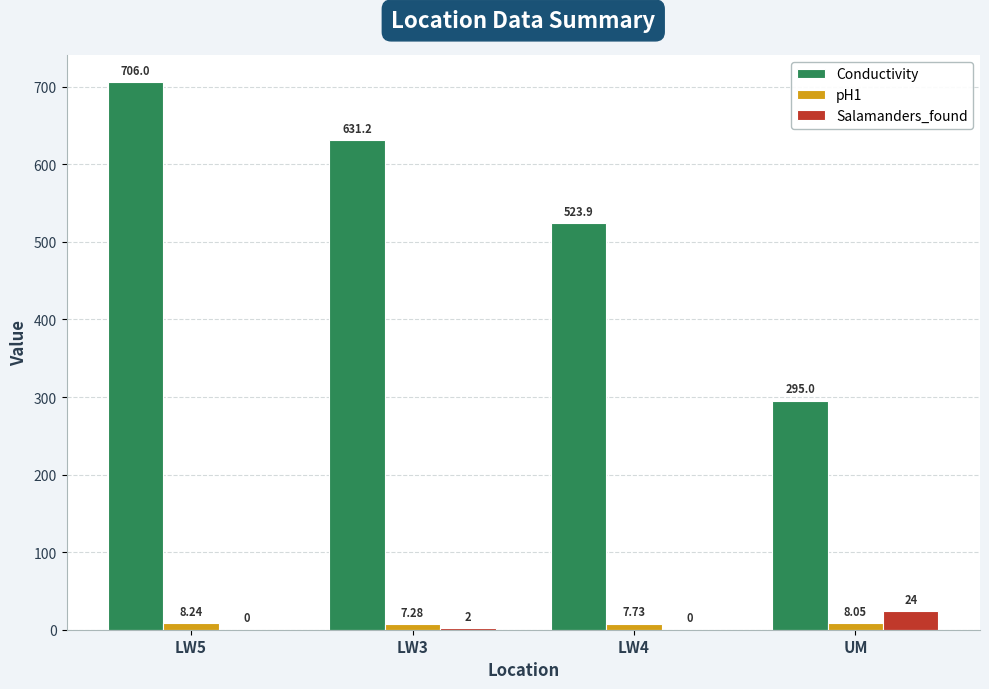

What is the sum of all Salamanders_found values?

26.0